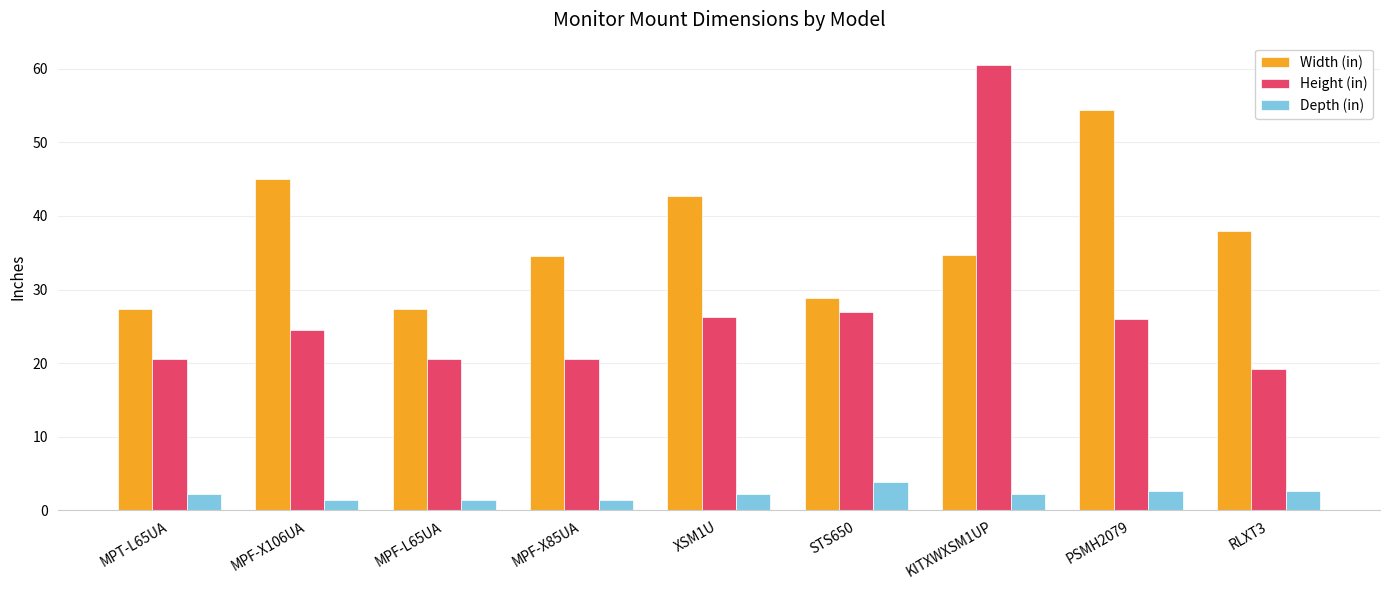

The Depth (in) series shows 2.2 at MPT-L65UA. True or false?

True